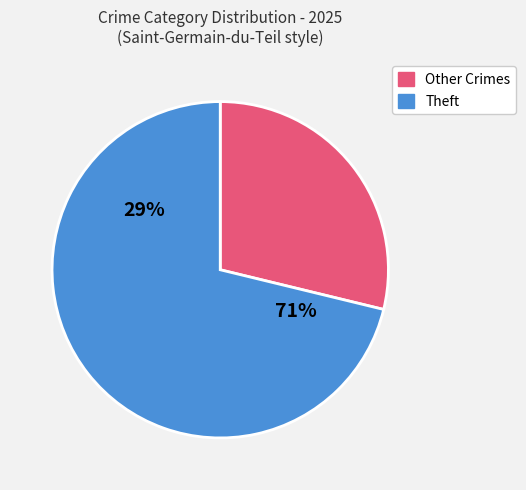

Between Robbery and Theft, which is larger?

Theft